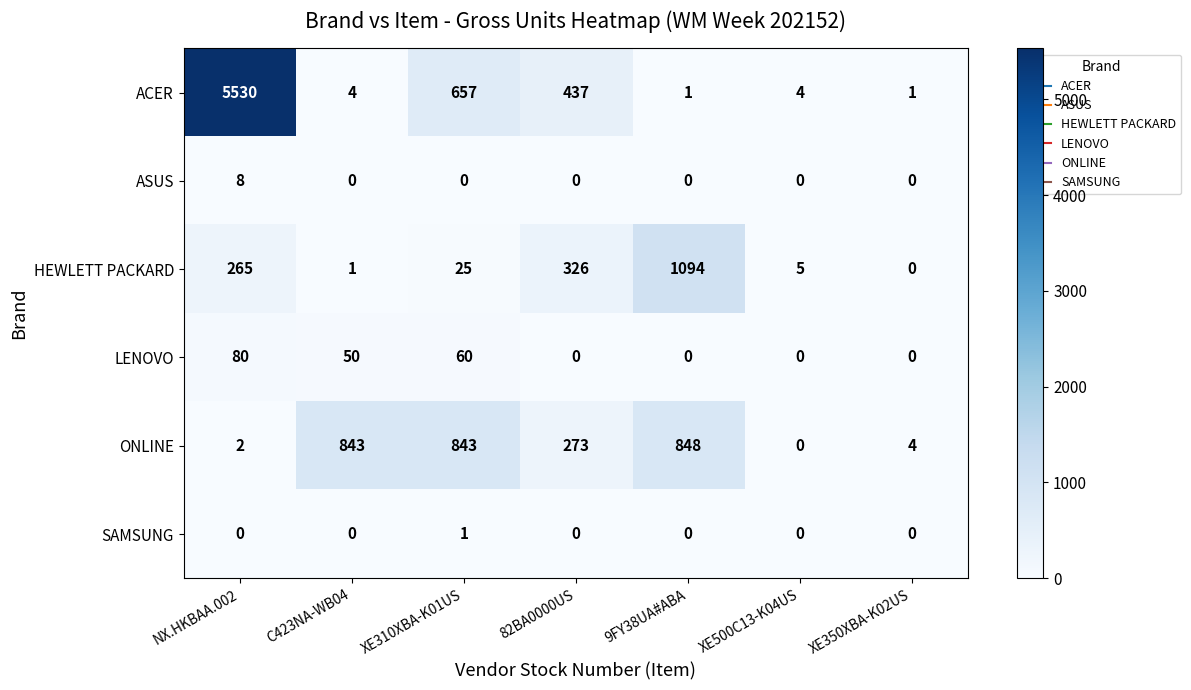

Count the number of data series in this chart.

6